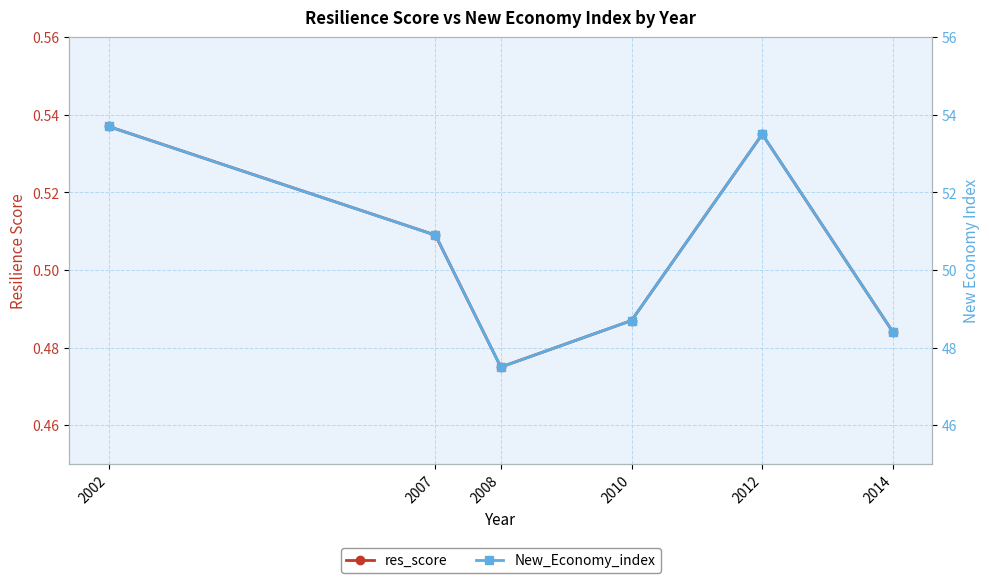

What is the sum of all res_score values?

3.0